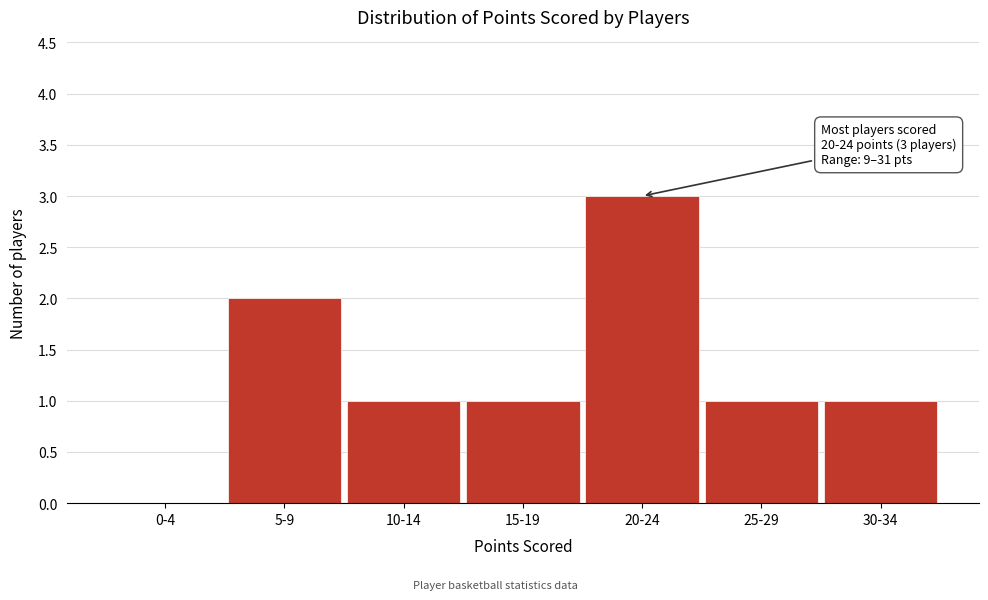

Reading right to left, list all the values displayed in this chart.

30-34=1	25-29=1	20-24=3	15-19=1	10-14=1	5-9=2	0-4=0